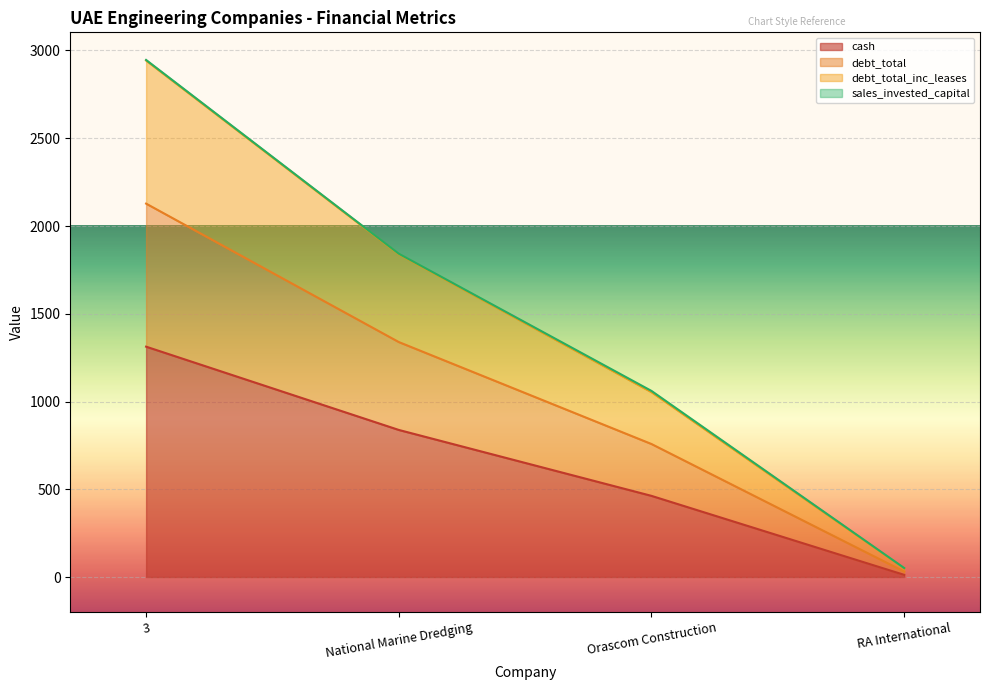

Which category has the lowest value across all series?

RA International